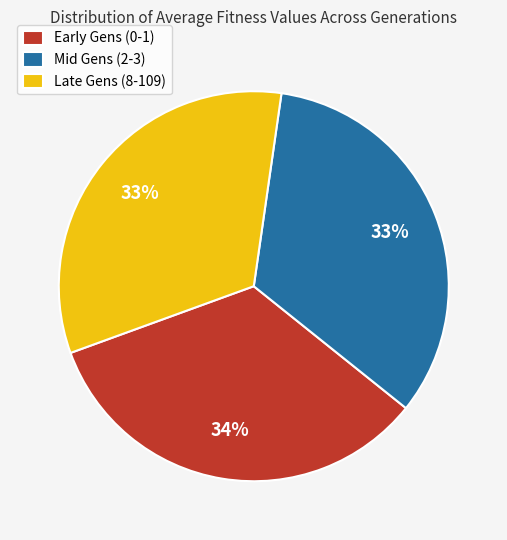

Does any single category account for the majority?

No